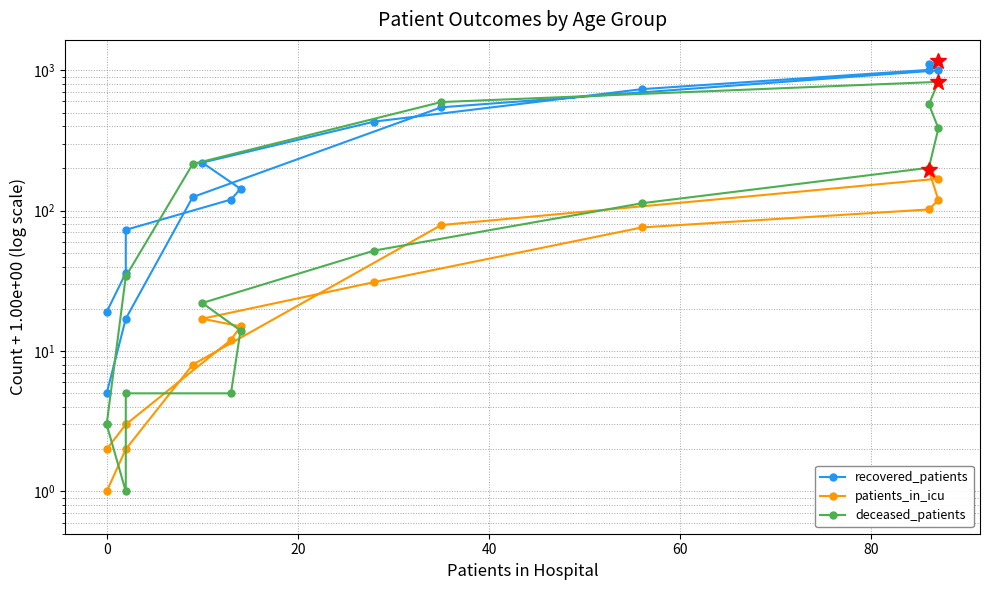

Reading right to left, extract all data points from this chart.

recovered_patients: 5	17	125	545	999	1107	1157	1007	734	431	220	143	120	73	36	19
patients_in_icu: 1	2	8	79	169	194	119	102	76	31	17	15	12	3	3	2
deceased_patients: 3	34	215	594	827	572	386	202	113	52	22	14	5	5	1	3